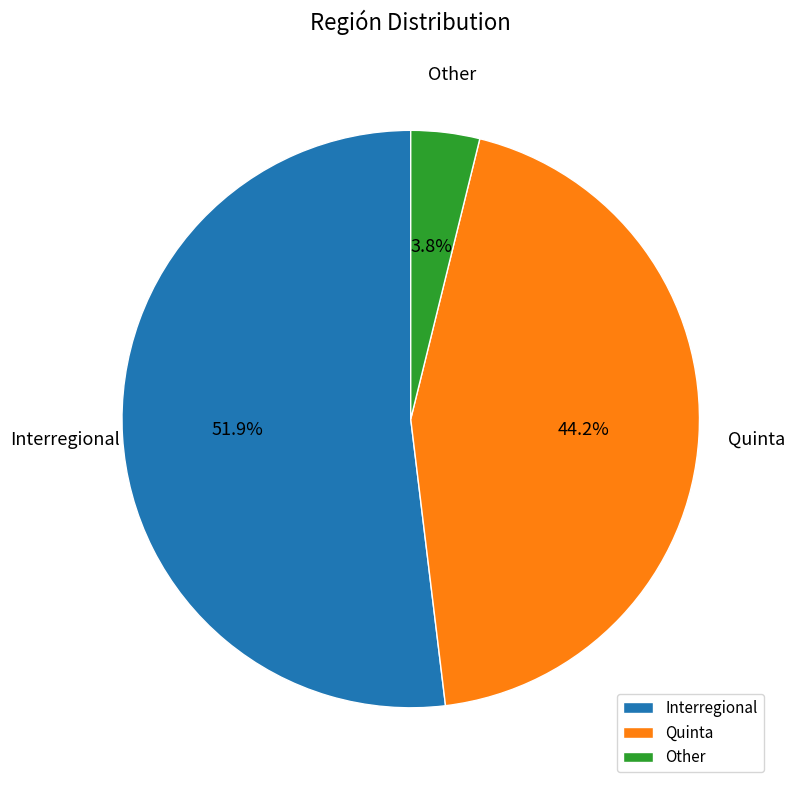

Approximately how many times larger is the value at Interregional compared to Quinta?

1.2